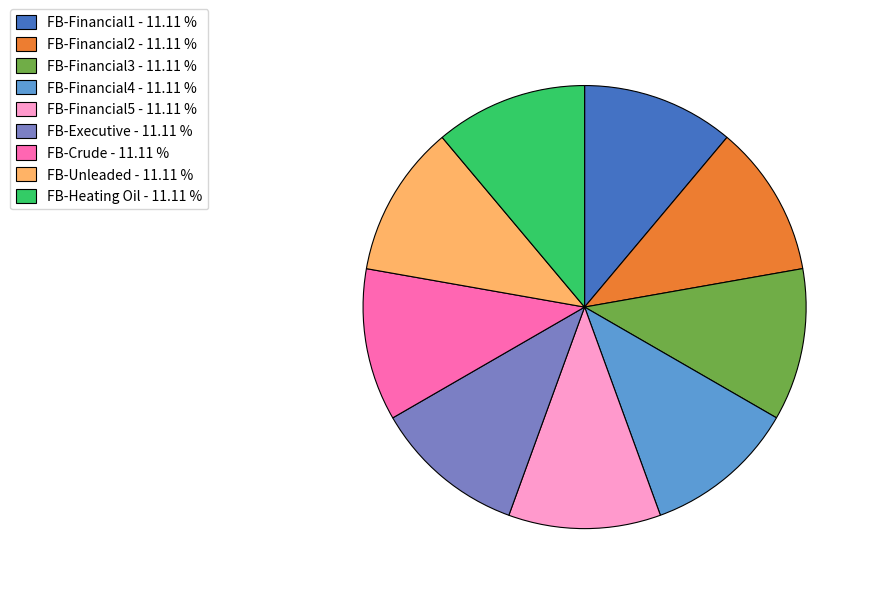

Is the sum of FB-Financial1 - 11.11 % and FB-Financial2 - 11.11 % greater than half?

No